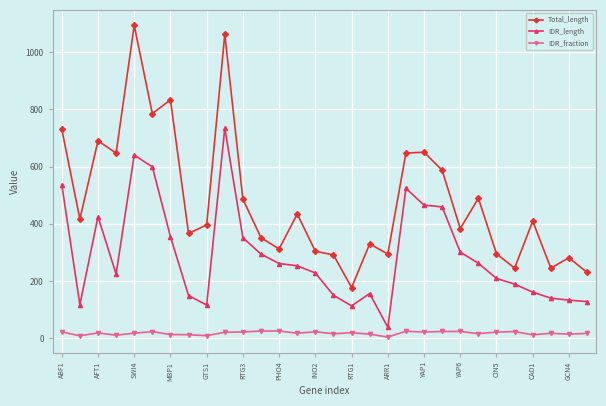

True or false: Total_length and IDR_length intersect in this chart.

False